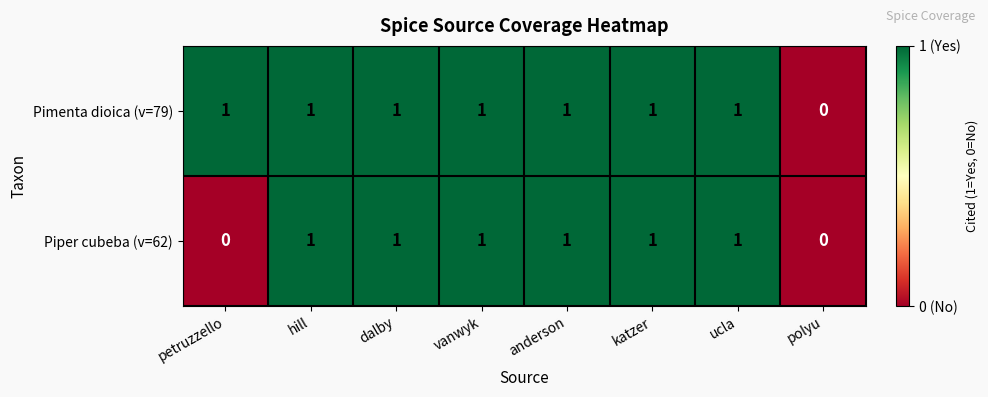

Is it true that Piper cubeba (v=62) equals 0 at petruzzello?

True